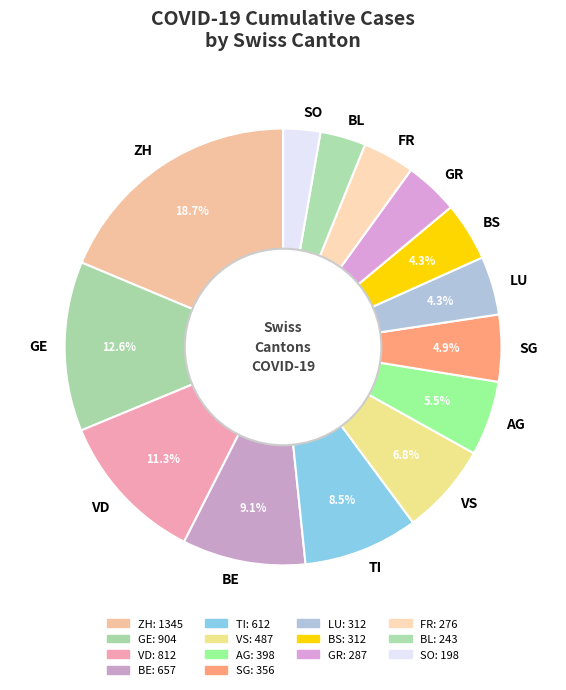

Is it true that GE is 7% of the pie?

False